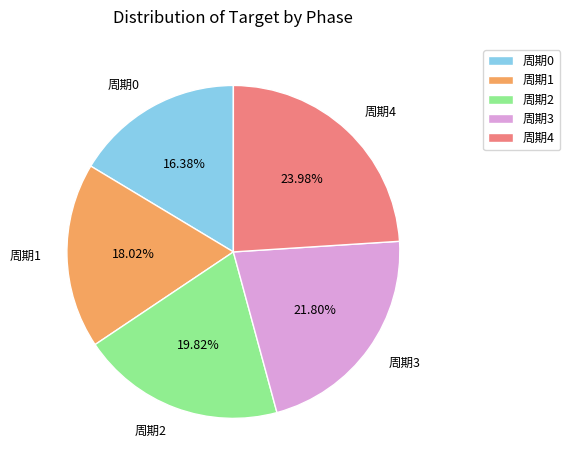

To the nearest percent, what portion does 周期0 represent?

16%